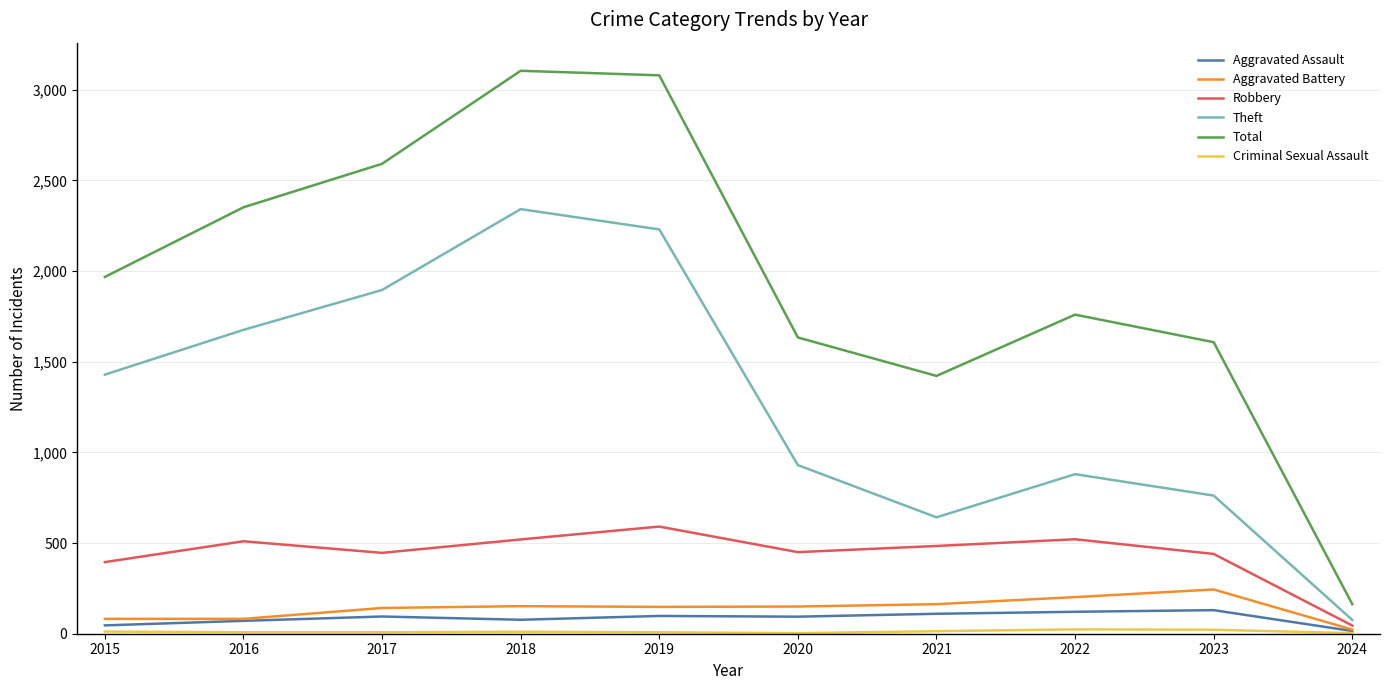

True or false: Aggravated Assault and Total cross at least once.

False